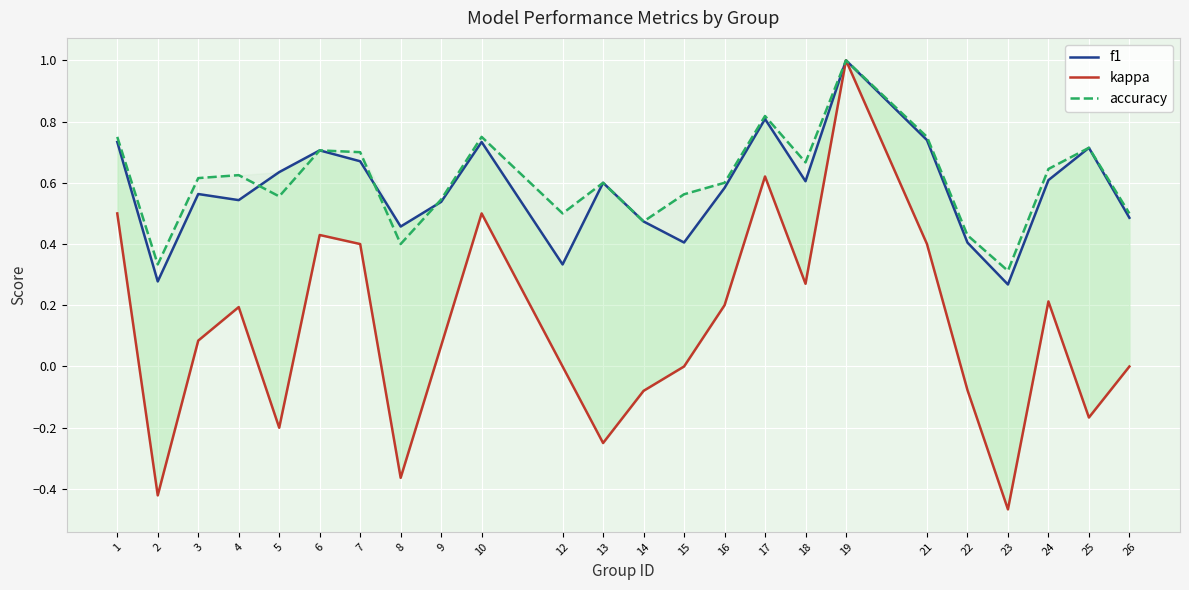

Reading left to right, transcribe all the data shown in this chart.

f1: 0.7	0.3	0.6	0.5	0.6	0.7	0.7	0.5	0.5	0.7	0.3	0.6	0.5	0.4	0.6	0.8	0.6	1.0	0.7	0.4	0.3	0.6	0.7	0.5
kappa: 0.5	-0.4	0.1	0.2	-0.2	0.4	0.4	-0.4	0.1	0.5	0.0	-0.2	-0.1	0.0	0.2	0.6	0.3	1.0	0.4	-0.1	-0.5	0.2	-0.2	0.0
accuracy: 0.8	0.3	0.6	0.6	0.6	0.7	0.7	0.4	0.5	0.8	0.5	0.6	0.5	0.6	0.6	0.8	0.7	1.0	0.8	0.4	0.3	0.6	0.7	0.5